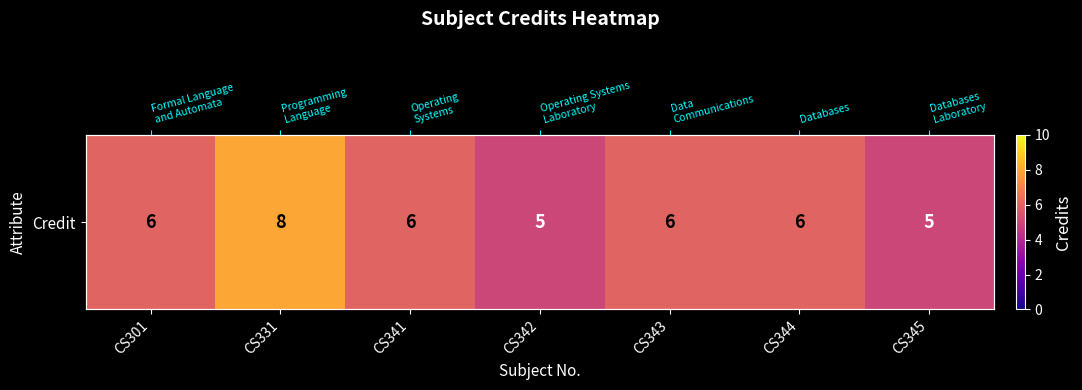

Count the number of data series in this chart.

1